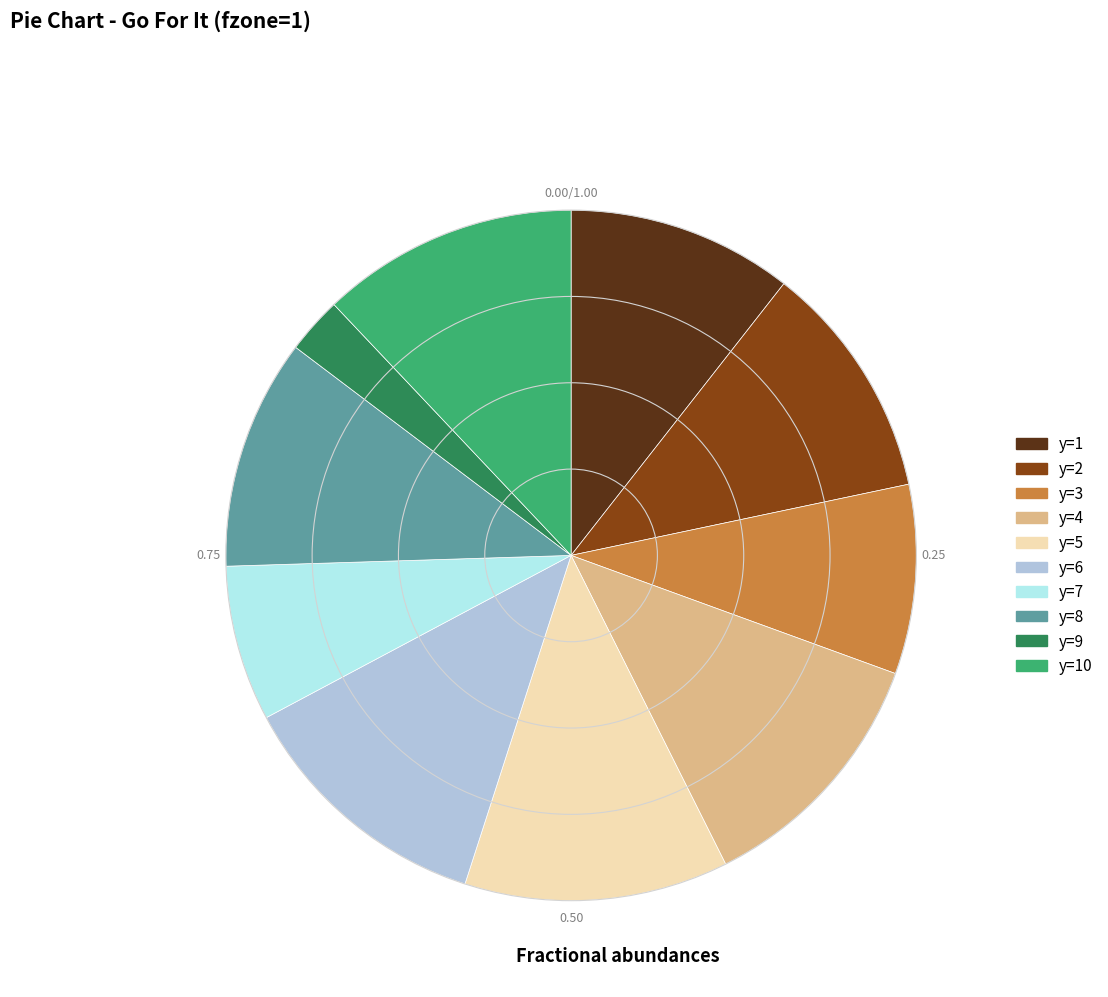

Is there a majority slice in this chart?

No